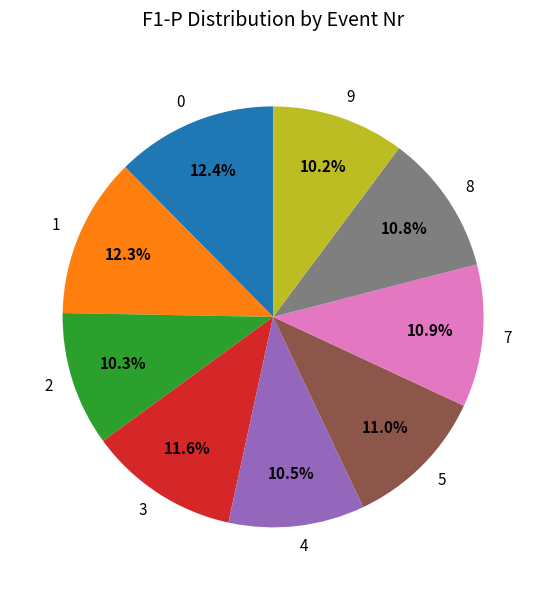

The 7 slice represents 1% of the pie. True or false?

False